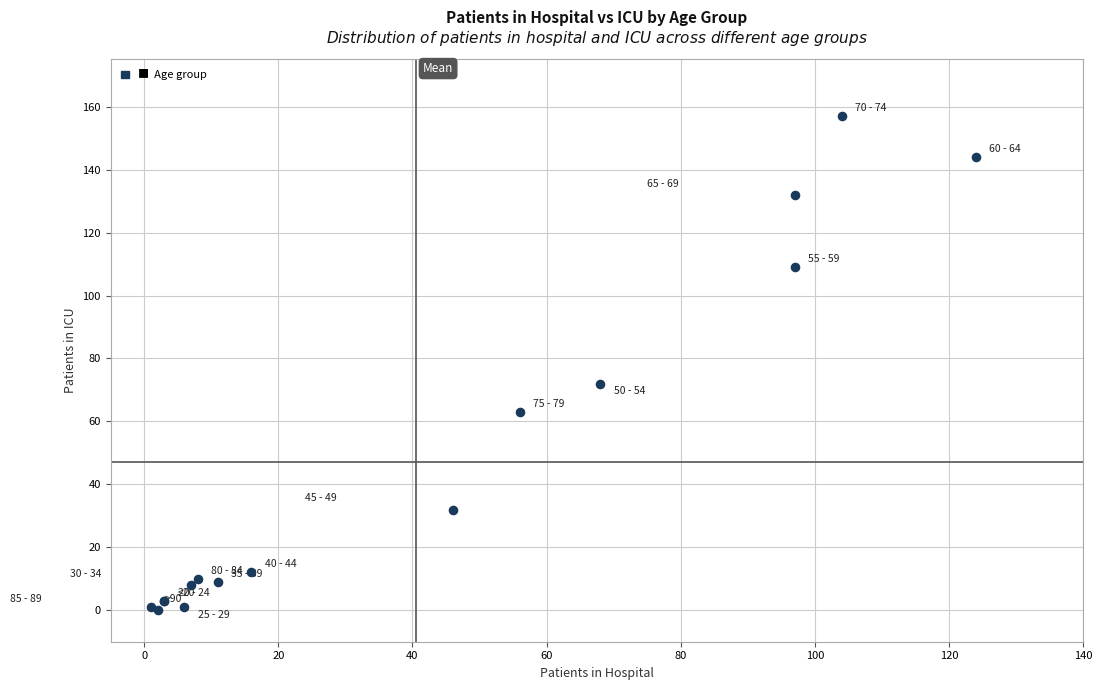

What Y value in the scatter plot is closest to 78?

72